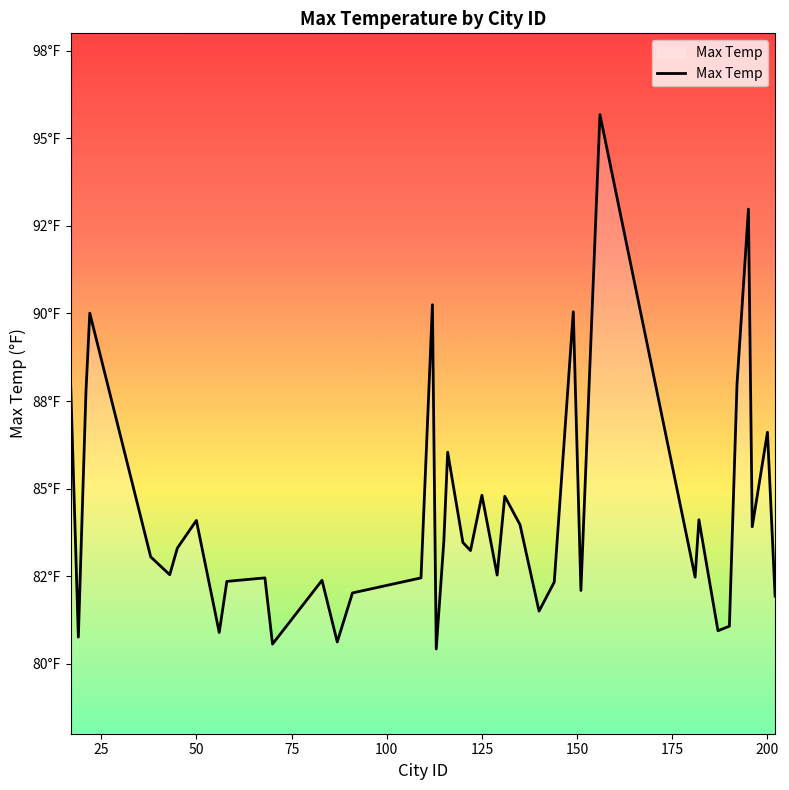

Reading right to left, list all the values displayed in this chart.

81.9	86.6	83.9	93.0	88.0	81.1	80.9	84.1	82.5	95.7	82.1	90.0	82.3	81.5	84.0	84.8	82.5	84.8	83.2	83.5	86.0	83.5	80.4	90.2	82.5	82.0	80.6	82.4	80.6	82.5	82.3	80.9	84.1	83.3	82.5	83.0	90.0	87.8	80.8	87.9